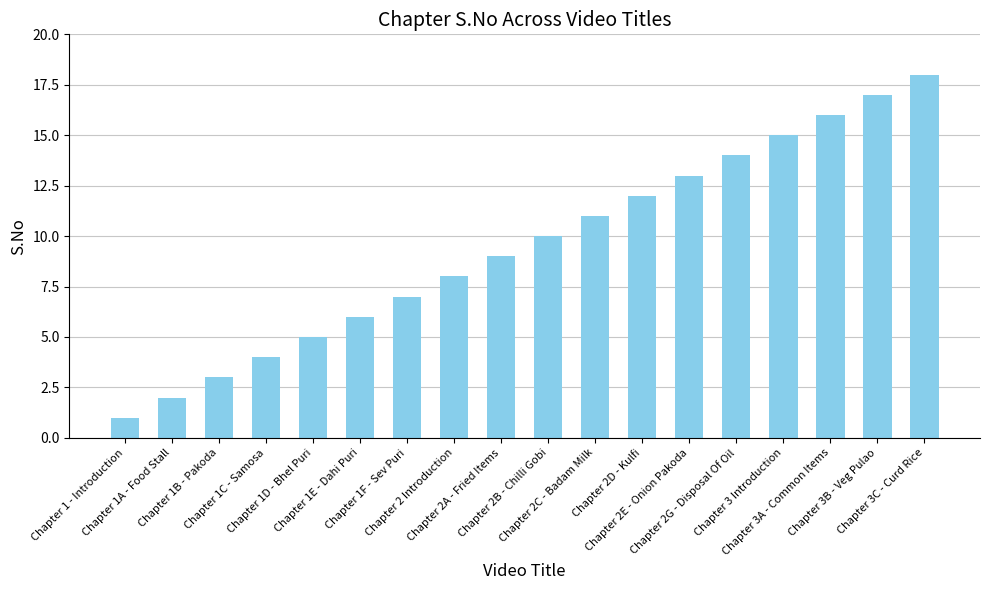

How many series are shown in this chart?

1